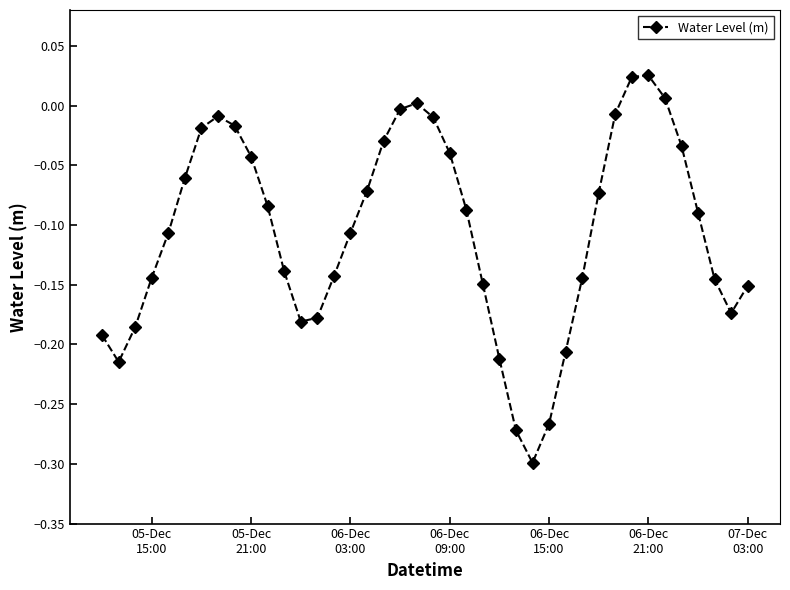

How many interior local peaks (higher than both neighbors) does the data have?

3